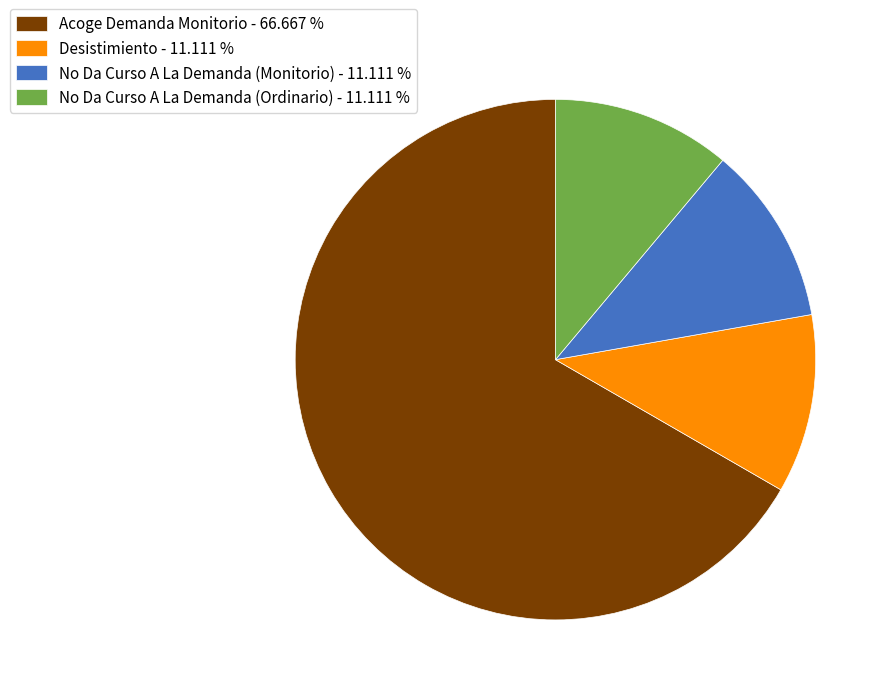

What is the ratio of the value at Desistimiento - 11.111 % to the value at No Da Curso A La Demanda (Ordinario) - 11.111 %?

1.0